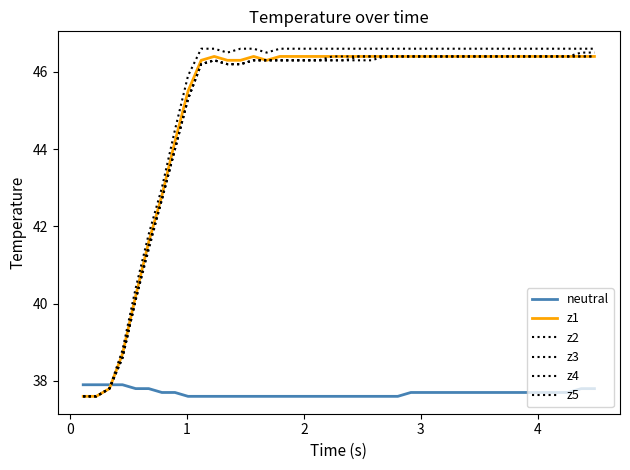

Is this an area chart (filled region under the line)?

No